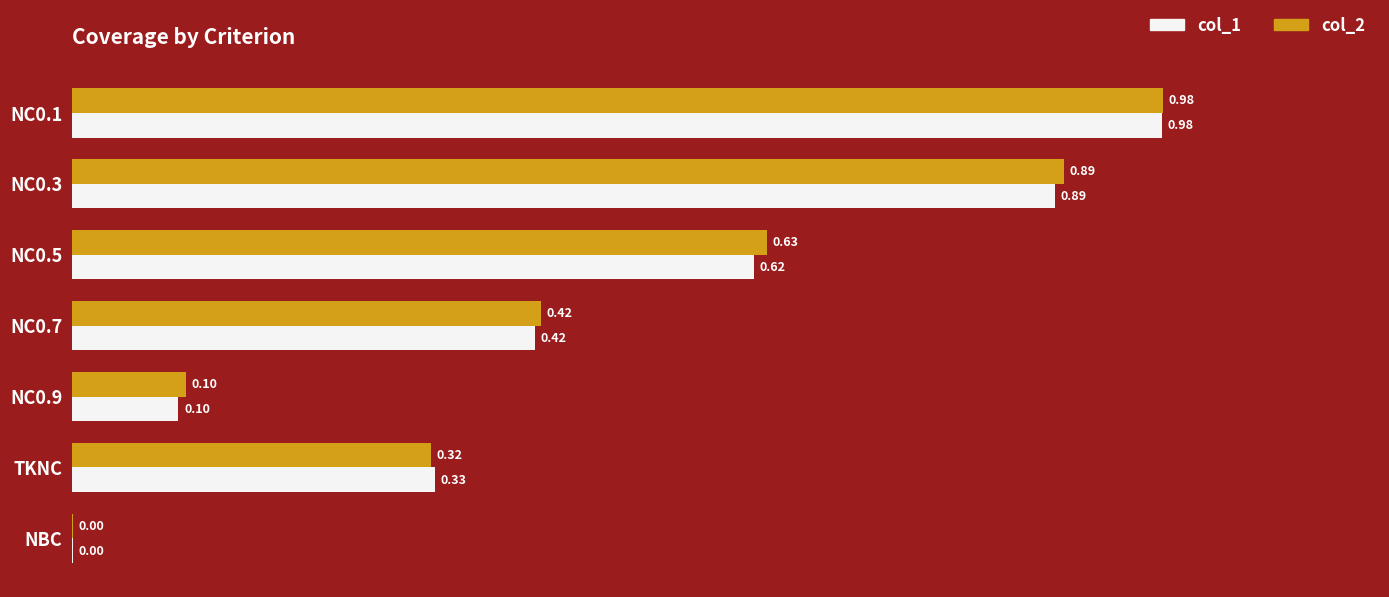

What is the sum of the col_2 values at NC0.7 and NC0.1?

1.4